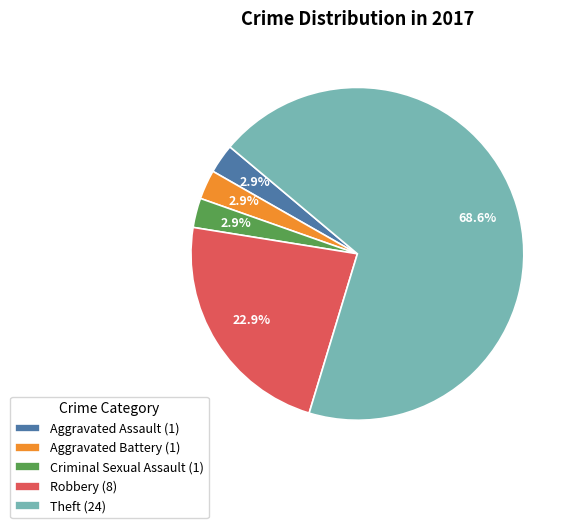

What is the majority slice?

Theft (24)